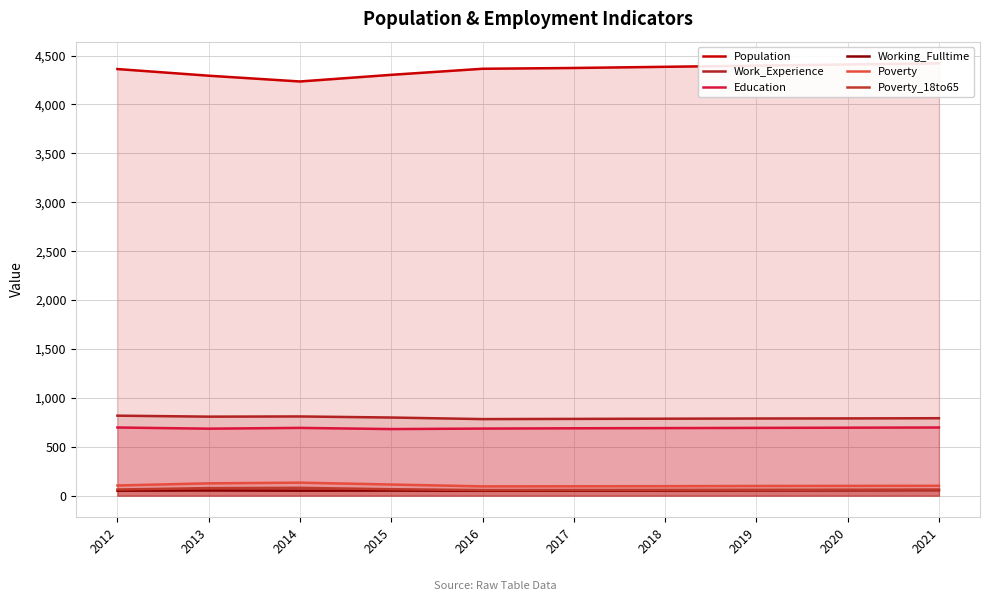

How many lines are shown in the chart?

6